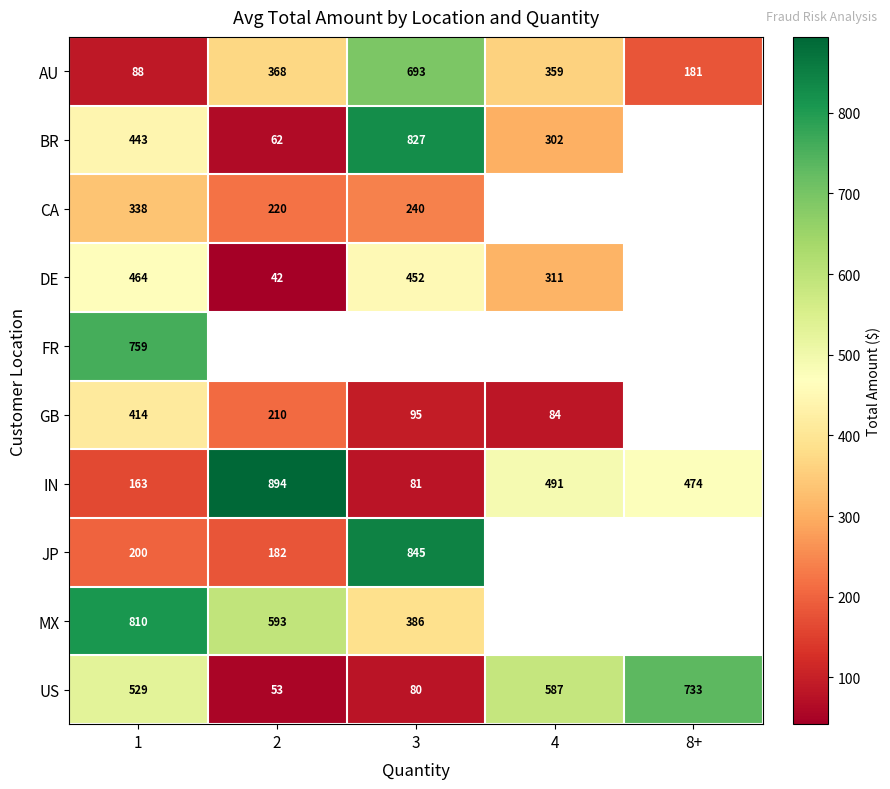

At which category does the chart reach its peak across all series?

2